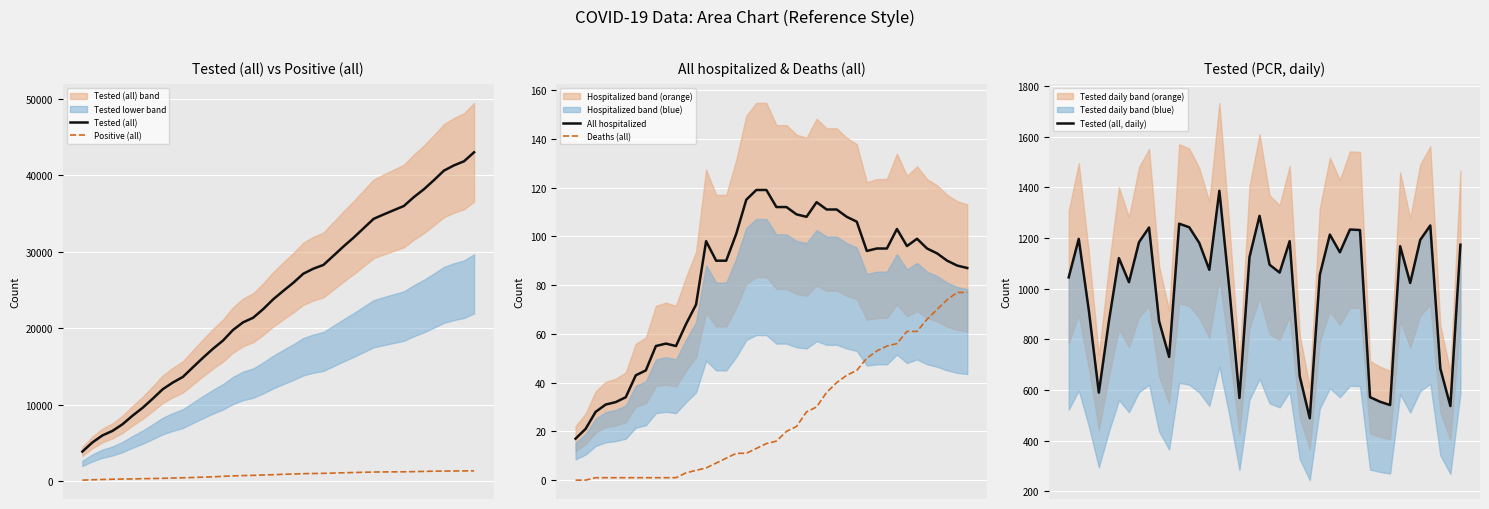

What is the highest value of the Tested (all) series?

42976